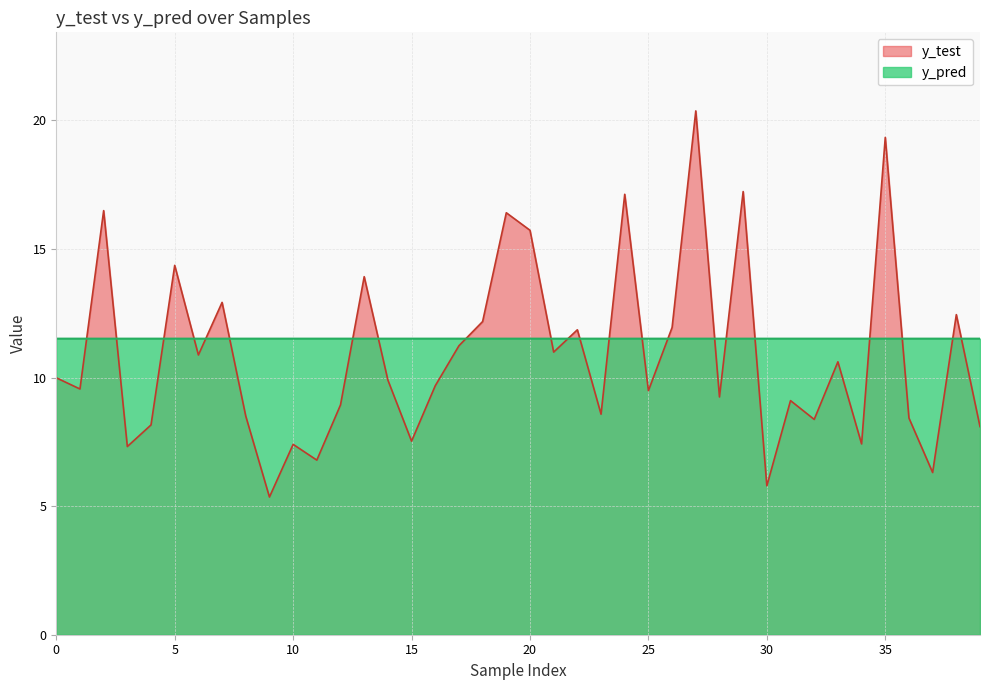

List the labels in order of y_test value, smallest first.

9, 30, 37, 11, 3, 10, 34, 15, 39, 4, 32, 36, 8, 23, 12, 31, 28, 25, 1, 16, 14, 0, 33, 6, 21, 17, 22, 26, 18, 38, 7, 13, 5, 20, 19, 2, 24, 29, 35, 27